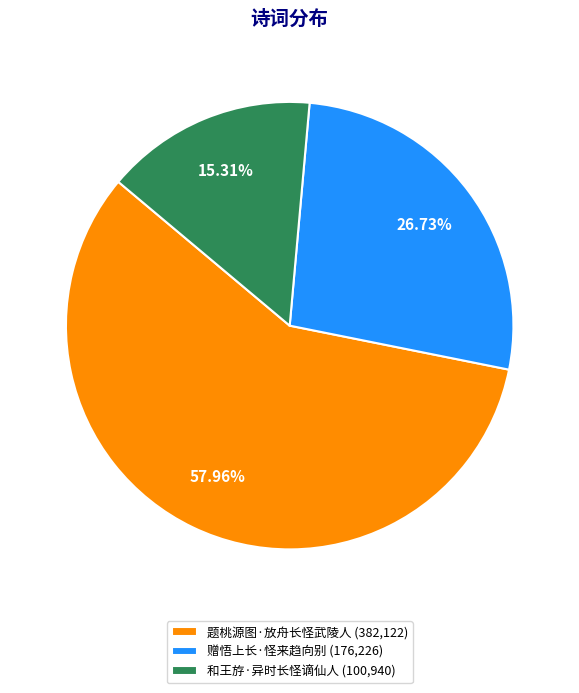

True or false: 赠悟上长·怪来趋向别 accounts for 27% of the total.

True